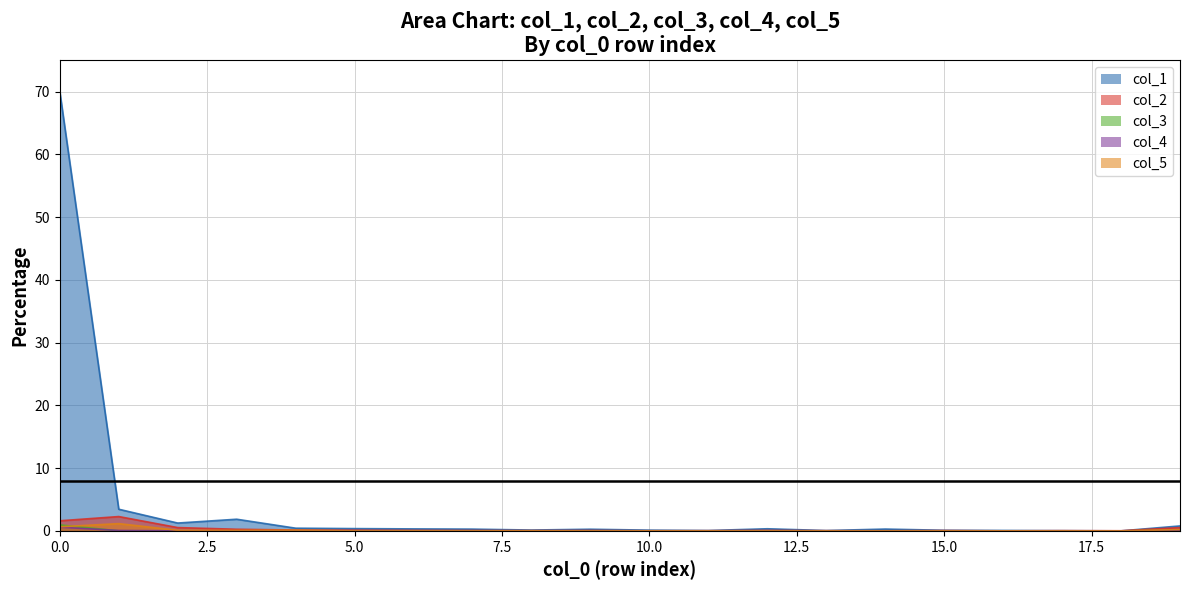

Reading right to left, what are all the values shown in this chart?

col_1: 0.8	0.0	0.0	0.1	0.1	0.3	0.1	0.3	0.1	0.1	0.3	0.1	0.3	0.3	0.4	0.4	1.9	1.3	3.5	70.0
col_2: 0.5	0.0	0.0	0.0	0.1	0.0	0.0	0.1	0.0	0.0	0.1	0.0	0.1	0.1	0.1	0.1	0.3	0.5	2.3	1.6
col_3: 0.1	0.0	0.0	0.0	0.0	0.0	0.0	0.0	0.0	0.0	0.0	0.0	0.0	0.0	0.0	0.0	0.0	0.0	0.0	1.0
col_4: 0.0	0.0	0.0	0.0	0.0	0.0	0.0	0.0	0.0	0.0	0.0	0.0	0.0	0.0	0.0	0.0	0.0	0.0	0.1	0.6
col_5: 0.2	0.0	0.0	0.0	0.0	0.0	0.0	0.0	0.0	0.0	0.0	0.0	0.0	0.0	0.0	0.1	0.1	0.1	1.2	0.7